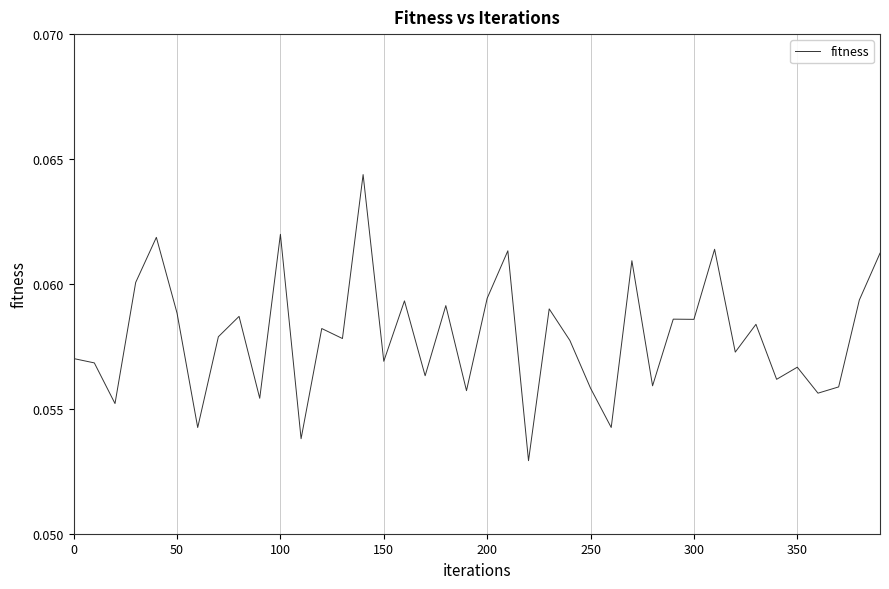

True or false: the data has more than 1 interior local peaks.

True